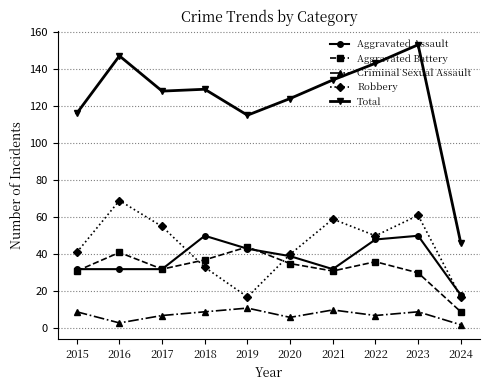

Which series has the largest range (max minus min)?

Total